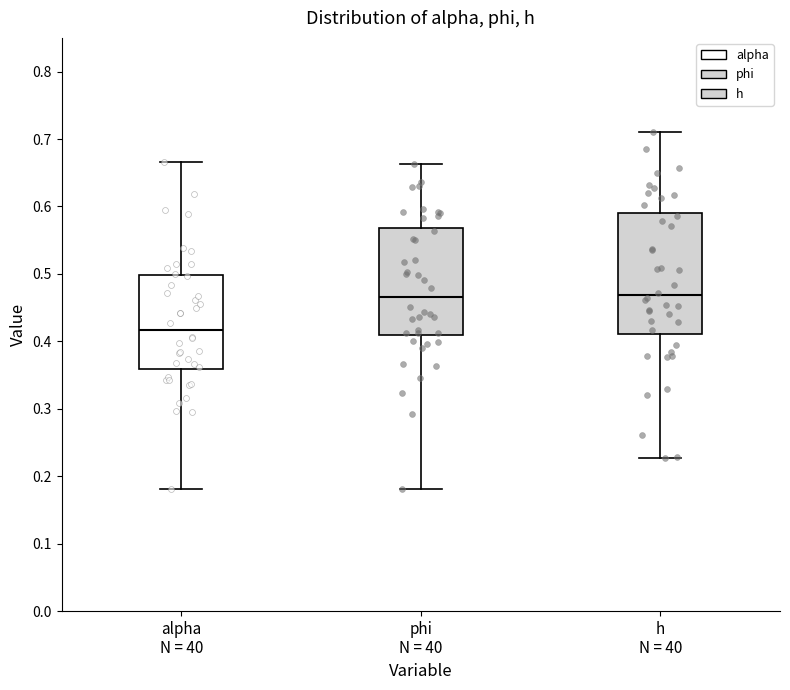

Reading left to right, read every box against the y-axis: the position of its median line, the range the box covers, and the ends of its whiskers. The values are not printed on the chart, so give them approximately, as read against the axis.

alpha N = 40: median 0.42, box 0.36 to 0.50, whiskers 0.18 to 0.67
phi N = 40: median 0.47, box 0.41 to 0.57, whiskers 0.18 to 0.66
h N = 40: median 0.47, box 0.41 to 0.59, whiskers 0.23 to 0.71